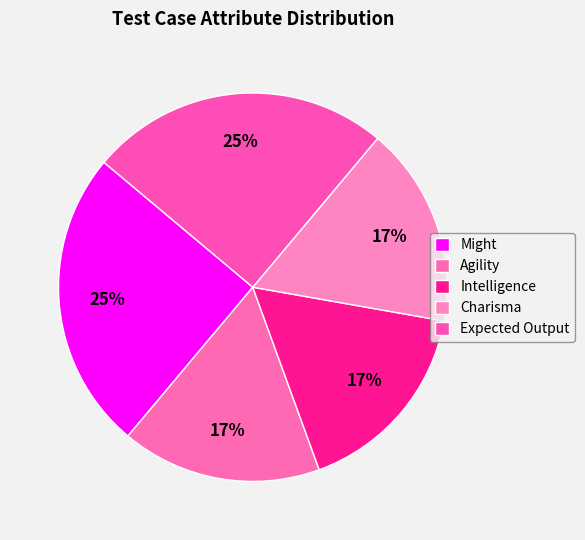

Is Charisma the majority of the pie?

No